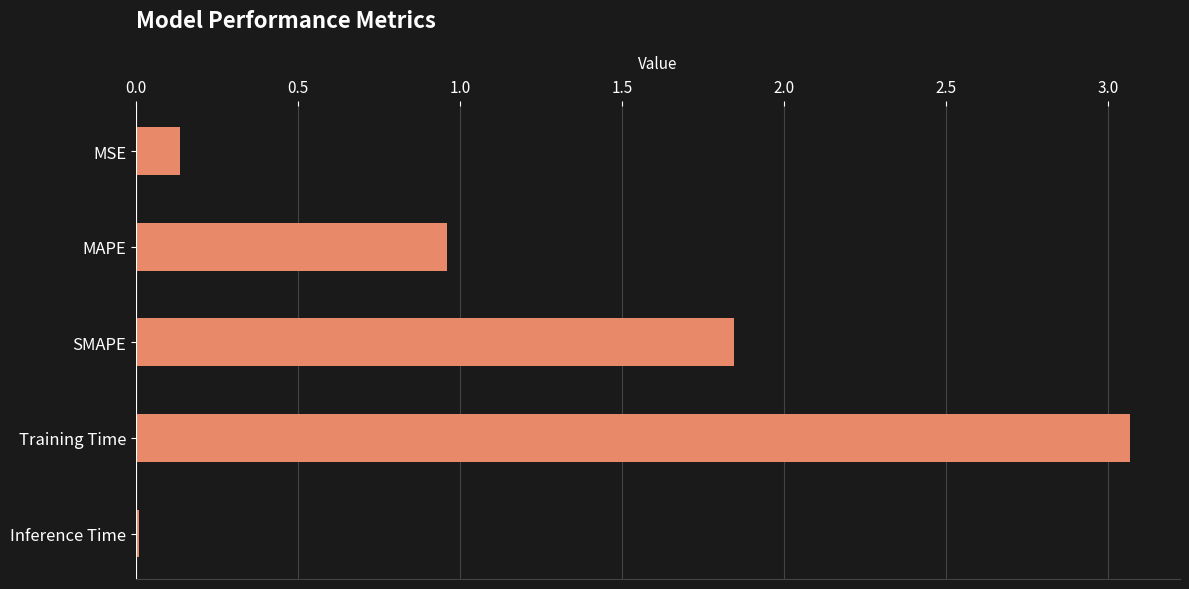

List the labels in order of value, smallest first.

Inference Time, MSE, MAPE, SMAPE, Training Time